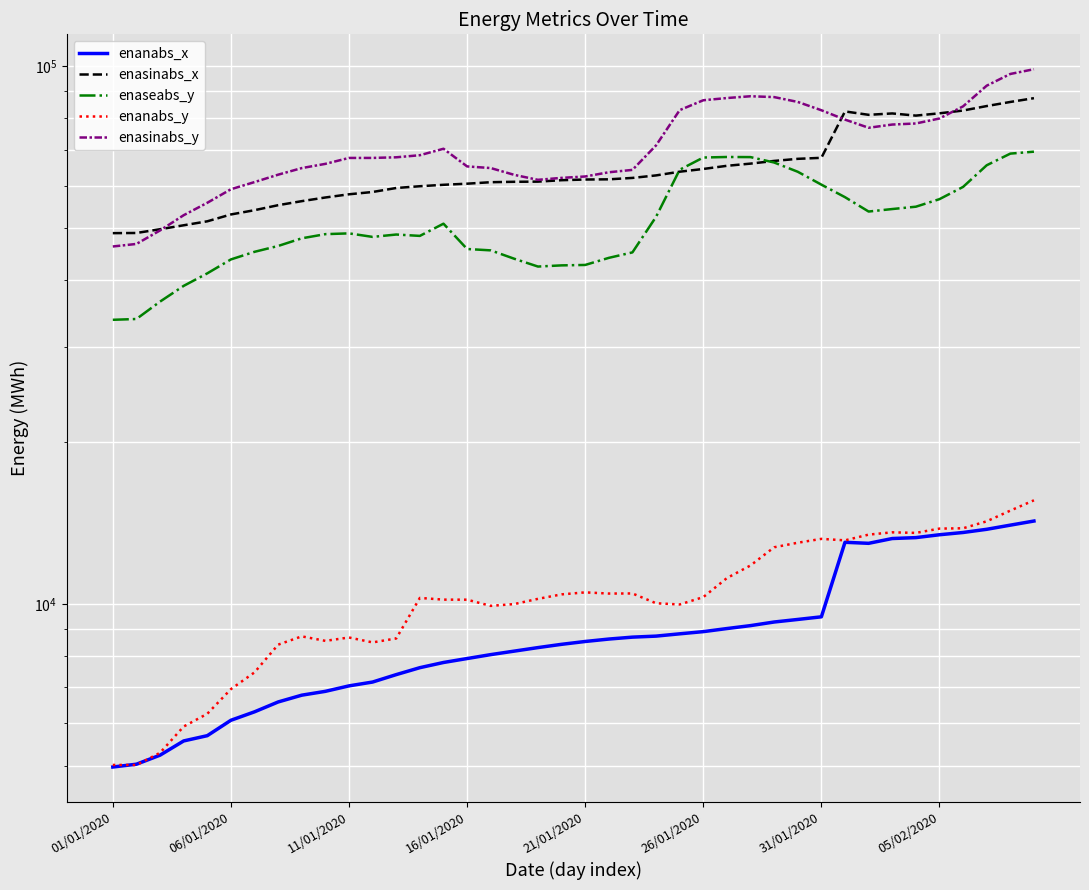

What is the value of the enanabs_x point at the 11th from the left?

7048.0